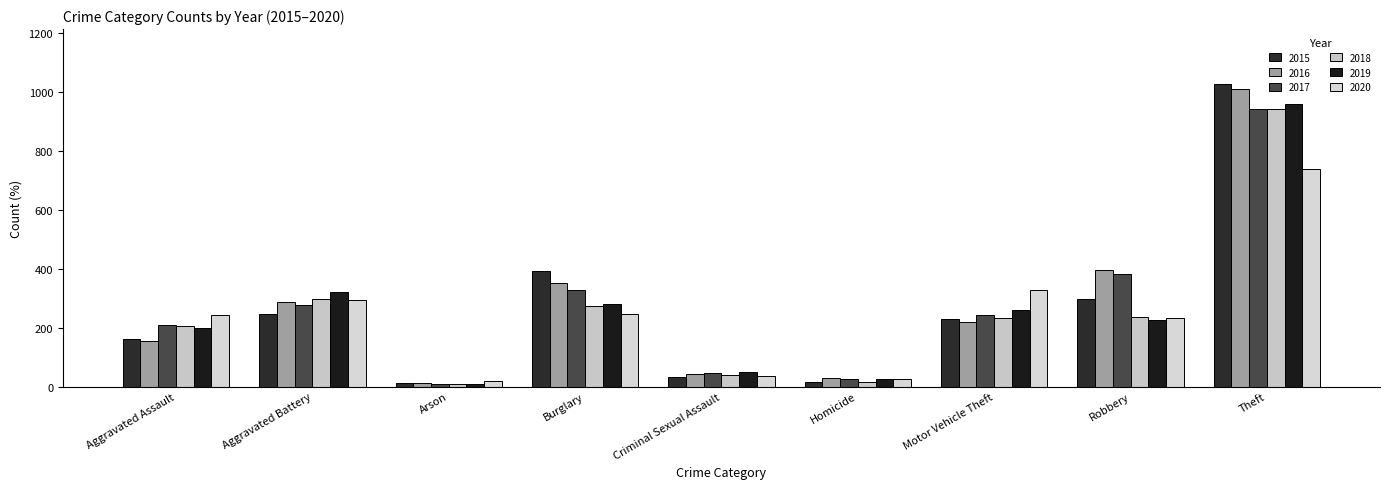

How many bars are there in each group?

6